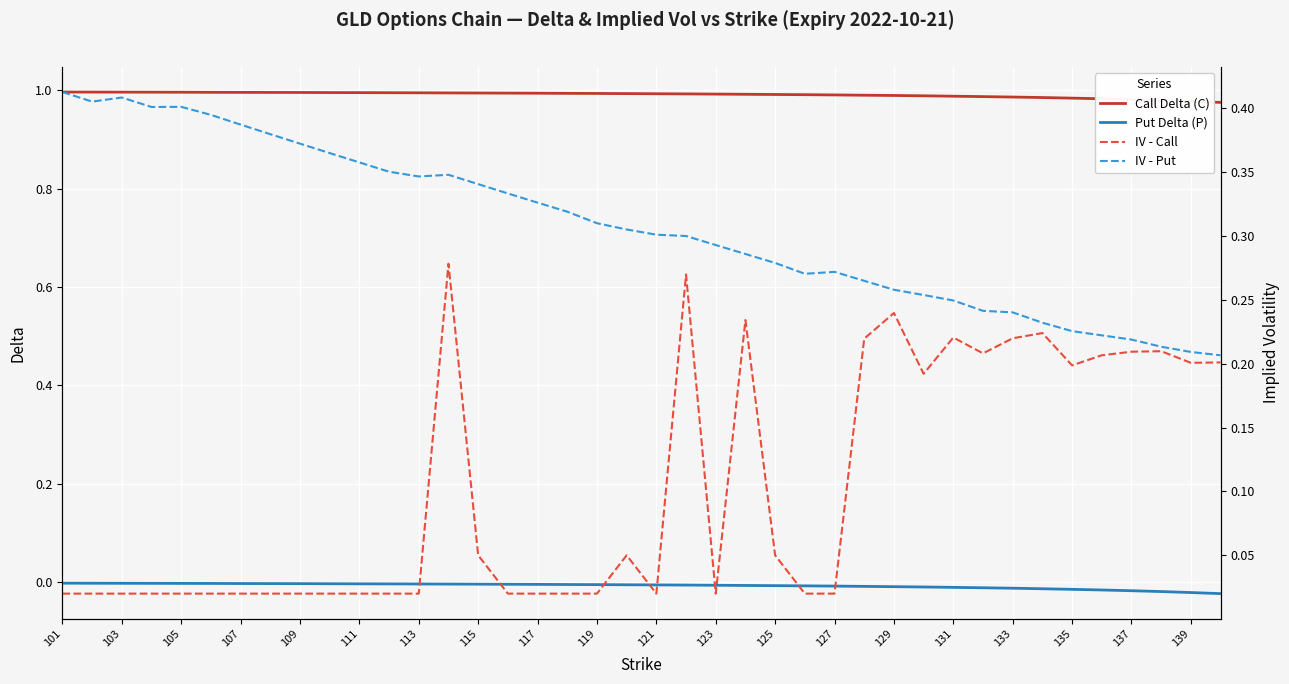

Where is IV - Call nearest to the value 0?

101